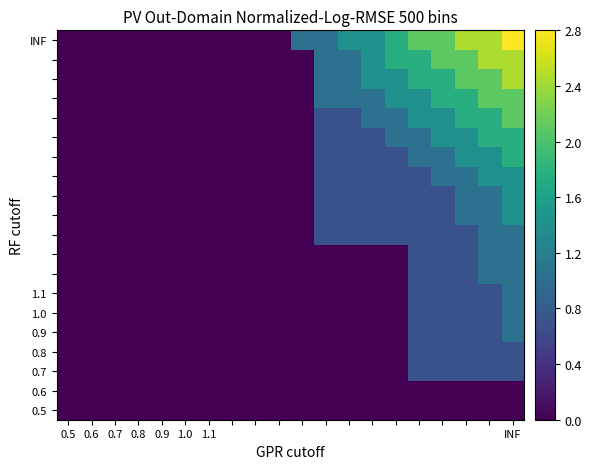

At which category does the chart reach its minimum across all series?

0.5